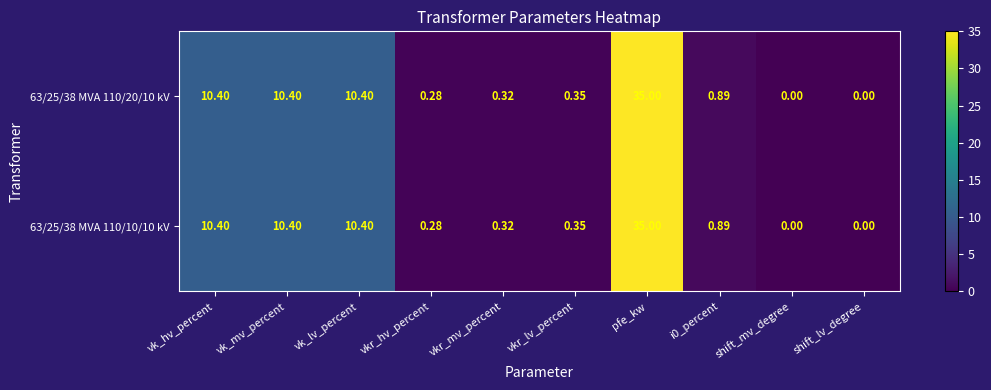

At how many categories does at least one series exceed 28?

1